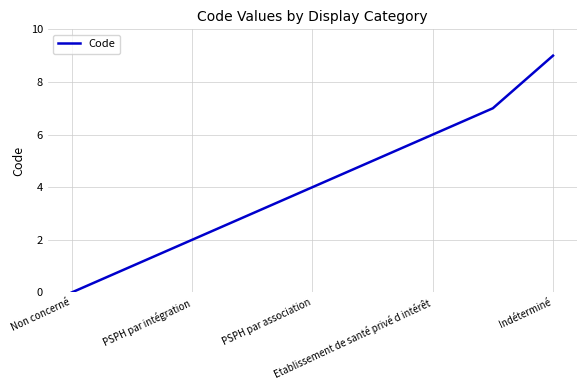

What is the average value?

4